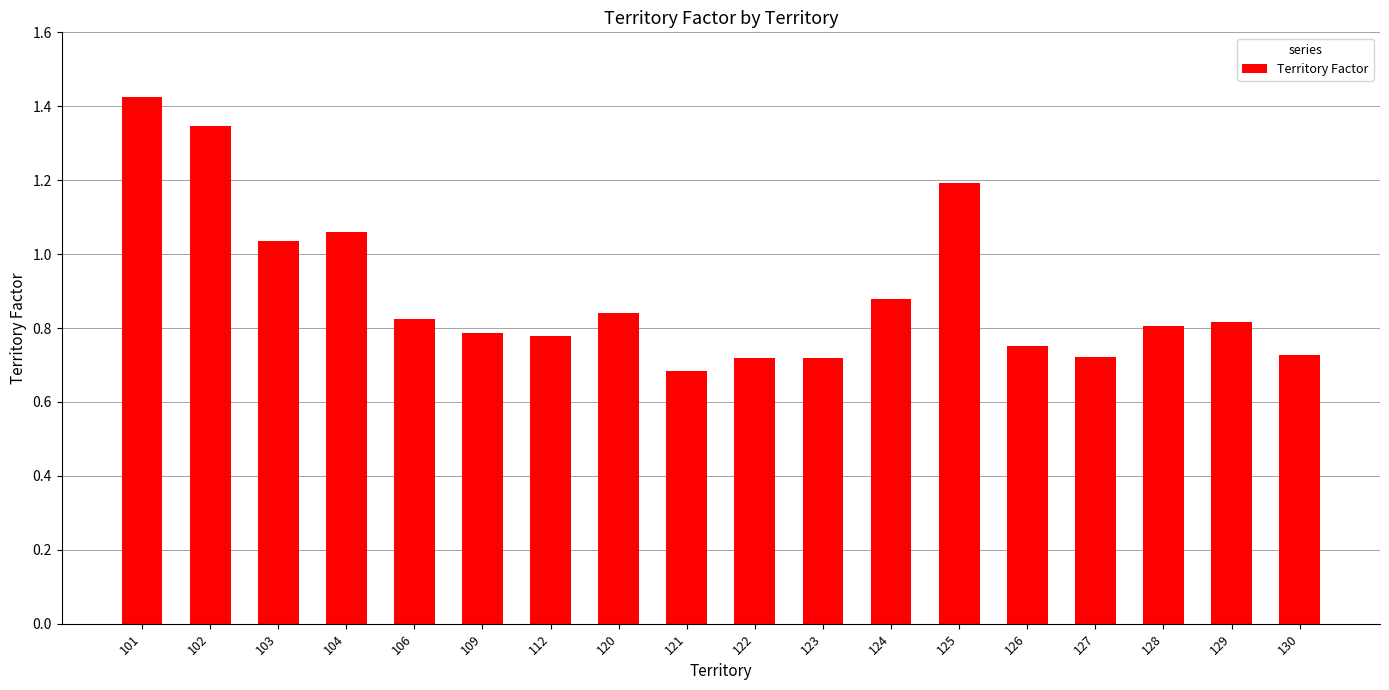

Which has a higher value, 101 or 103?

101